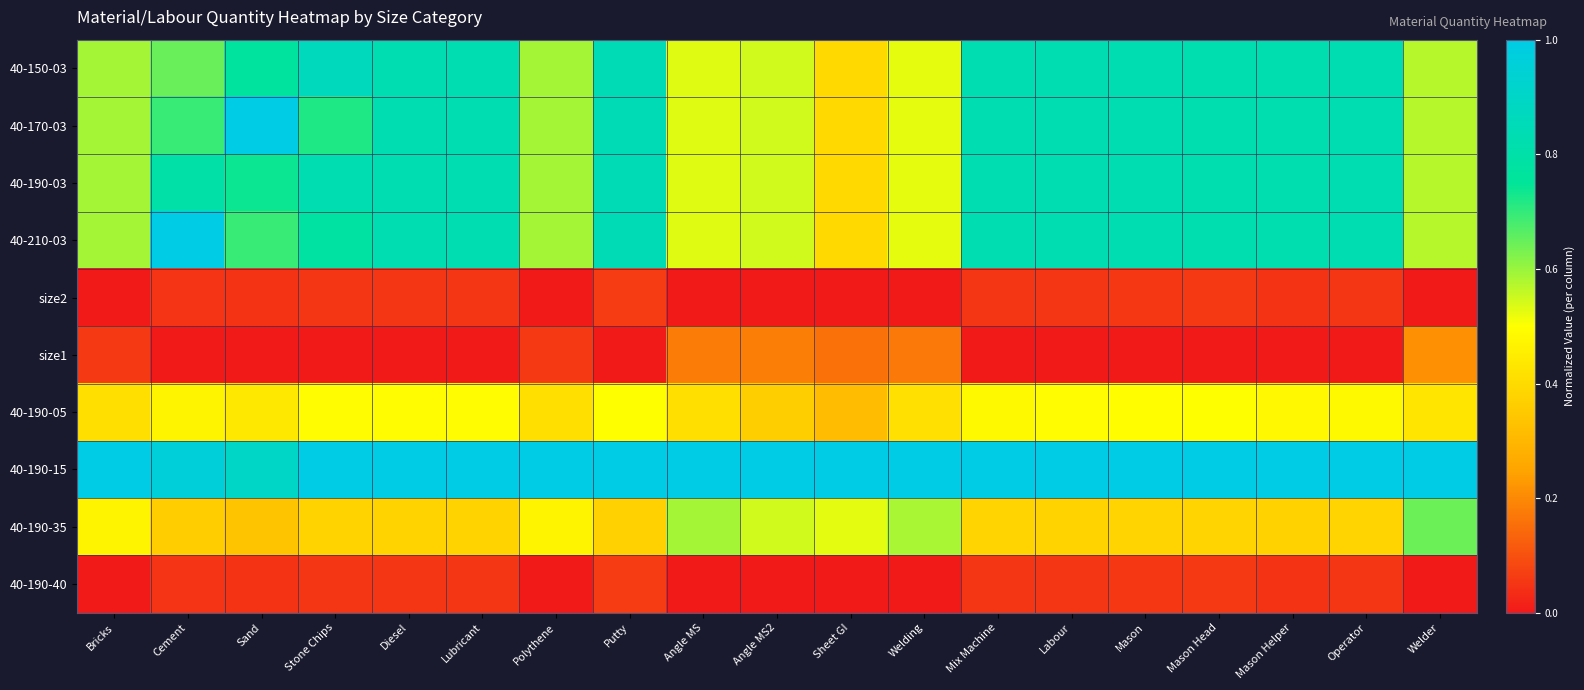

Rank the series by their maximum value, from highest to lowest.

40-170-03, 40-210-03, 40-190-15, 40-150-03, 40-190-03, 40-190-35, 40-190-05, size1, size2, 40-190-40